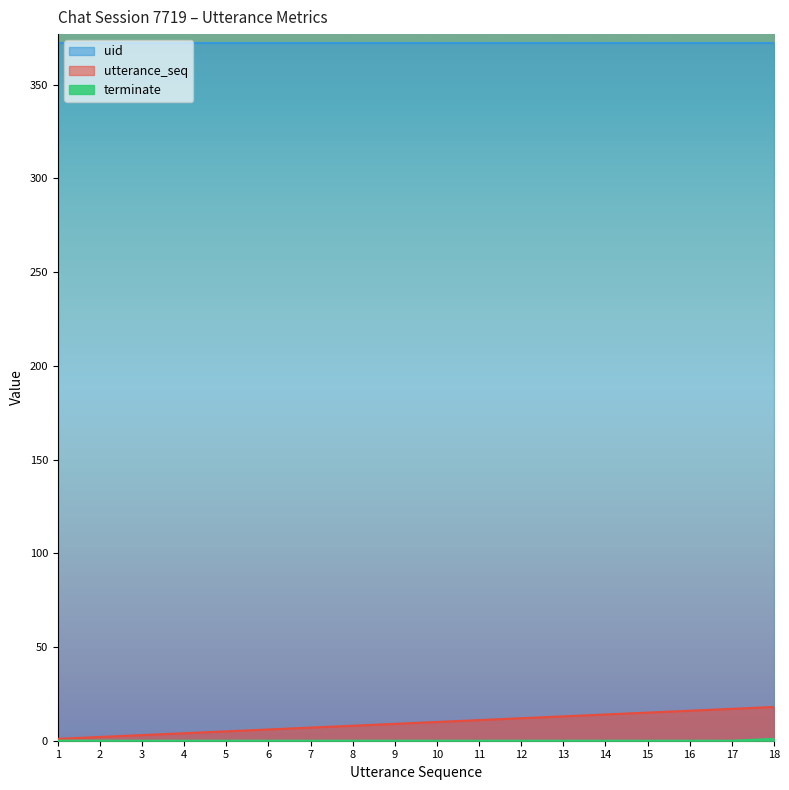

True or false: terminate has a value of 0 at 9.

True